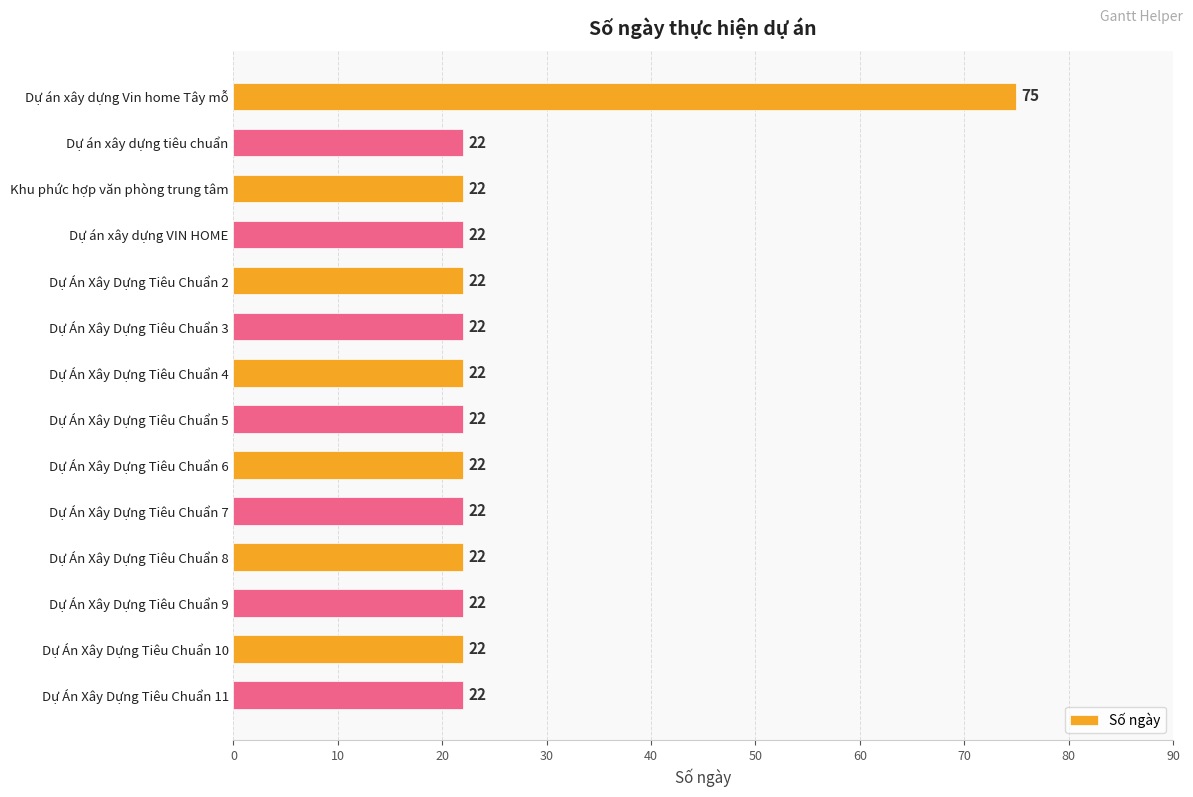

The value at Dự Án Xây Dựng Tiêu Chuẩn 11 is 10. True or false?

False